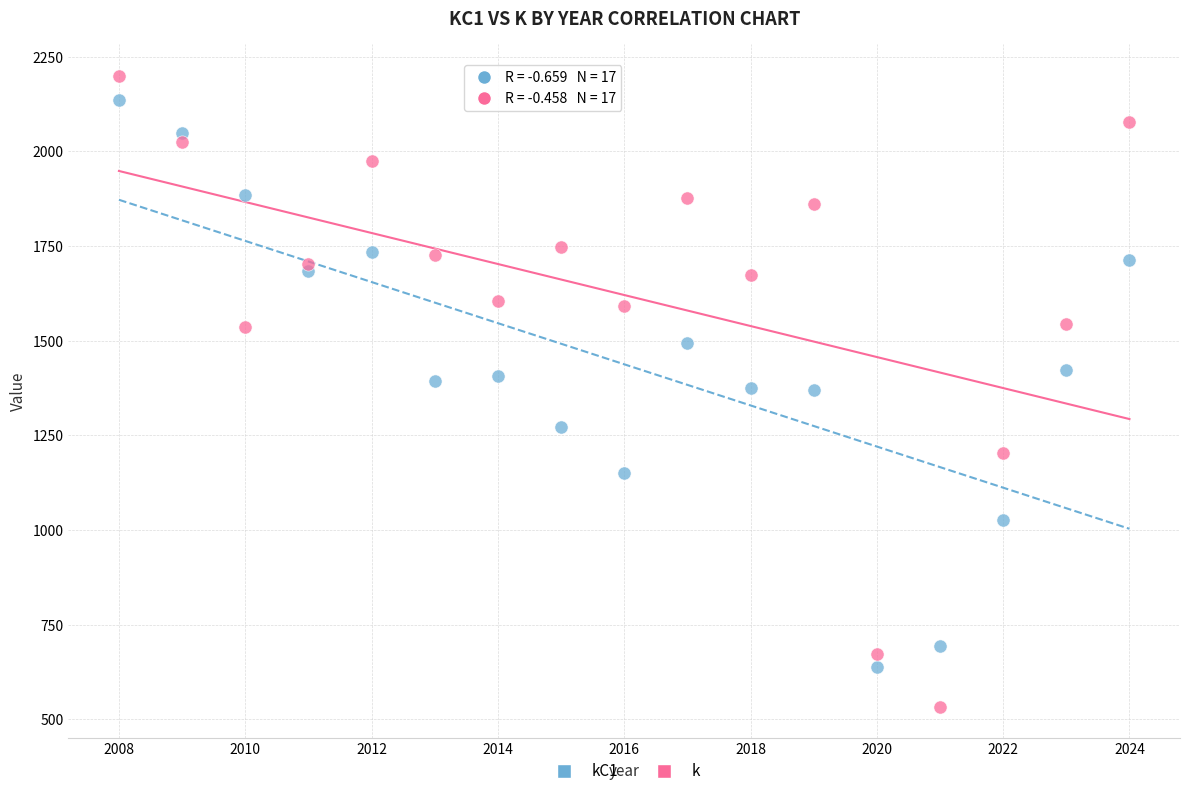

Which series has the widest spread of Y values?

k